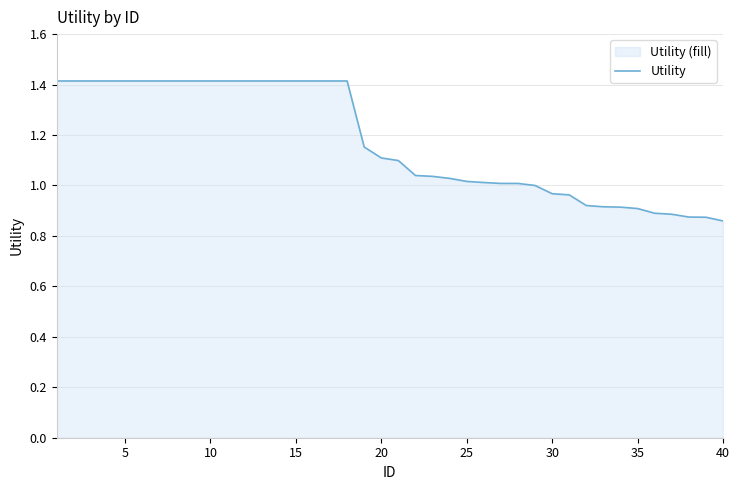

What is the ratio of the value at 40 to the value at 25?

0.8